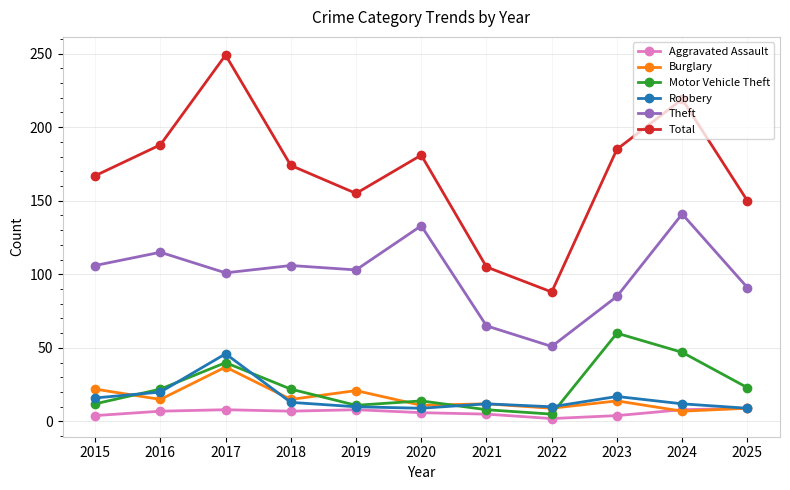

Which series changed the most between 2018 and 2023?

Motor Vehicle Theft